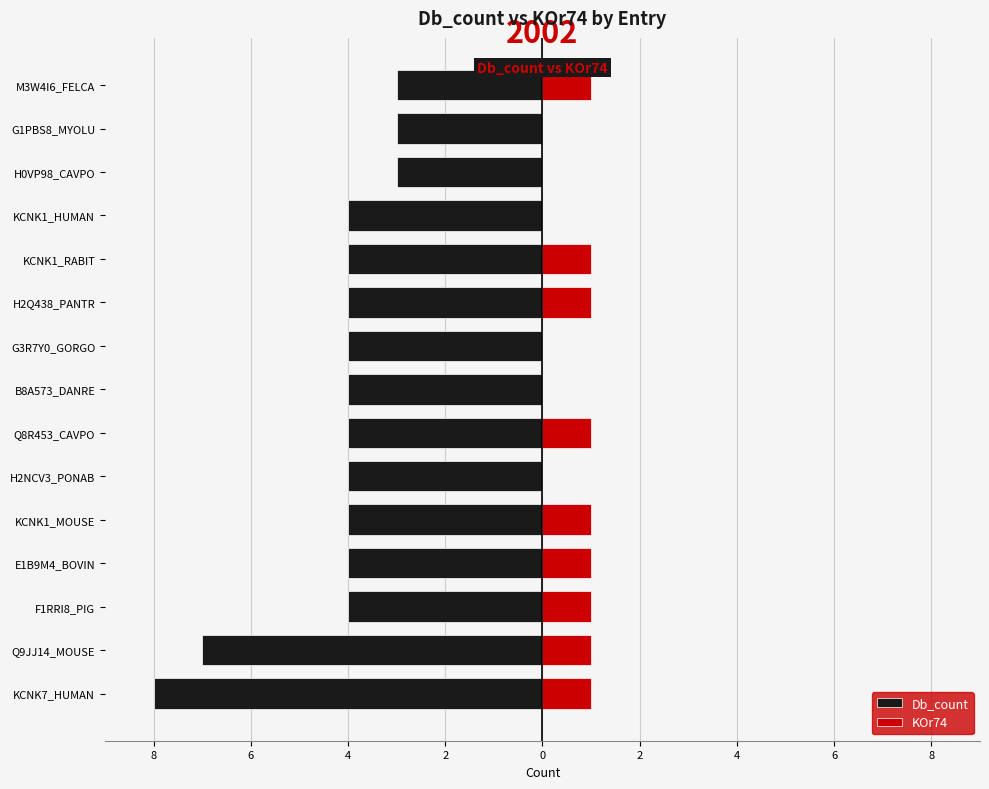

Is it true that Db_count equals -4 at B8A573_DANRE?

True